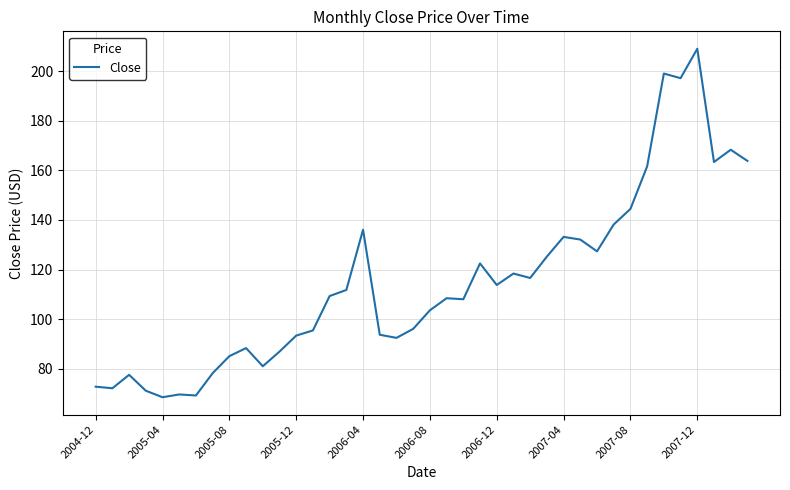

What is the difference between the maximum and minimum values?

140.6